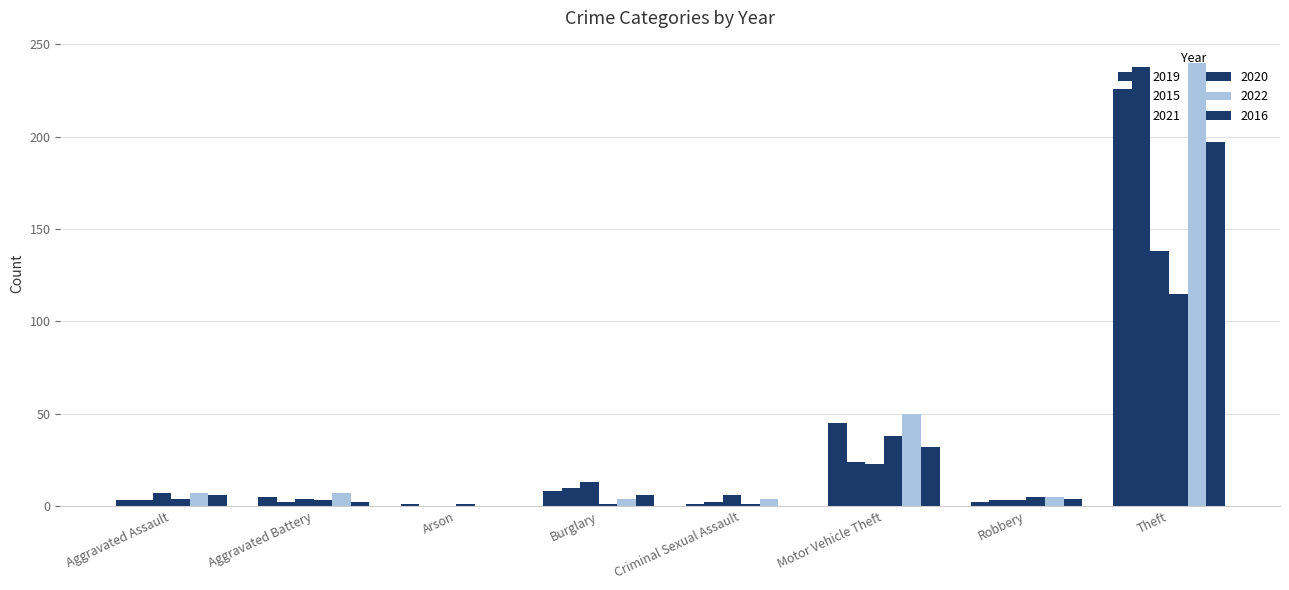

Between Aggravated Battery and Burglary, which series saw the biggest shift?

2021